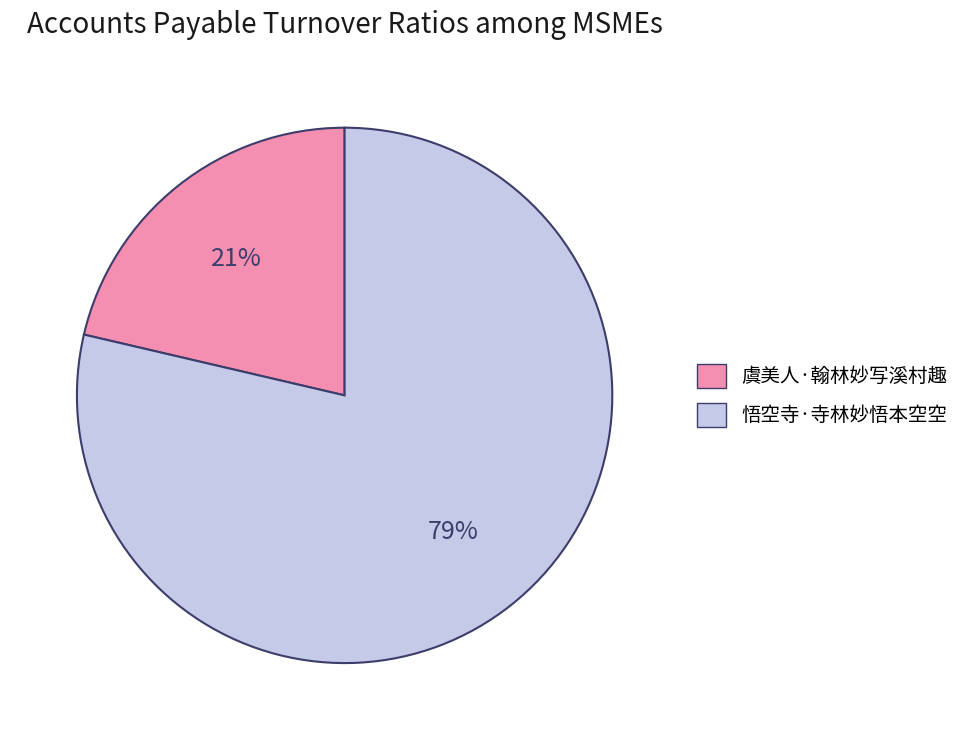

How many slices are in this pie chart?

2